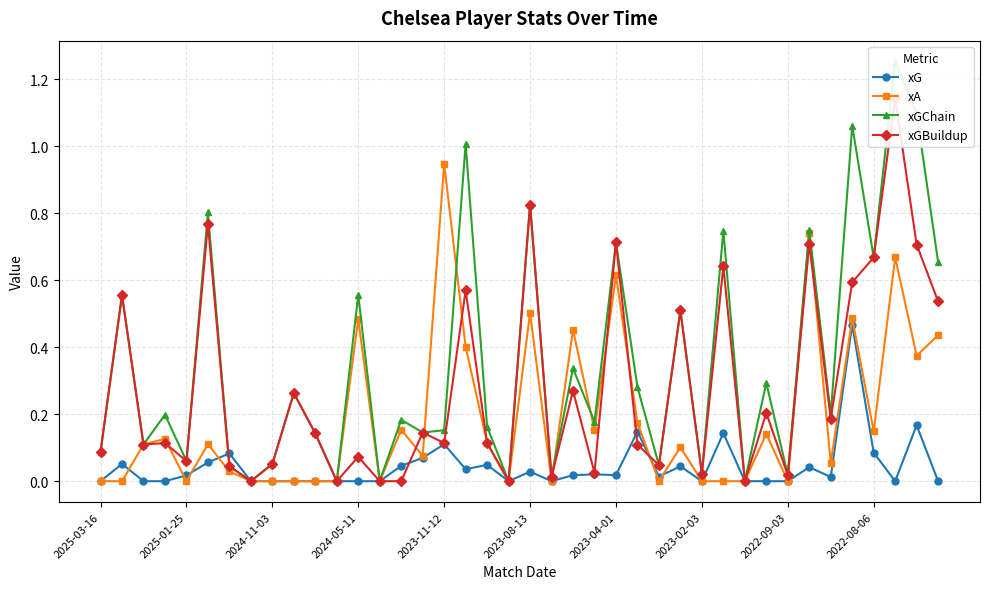

The value of xA at 2024-11-03 is 0.0. True or false?

True